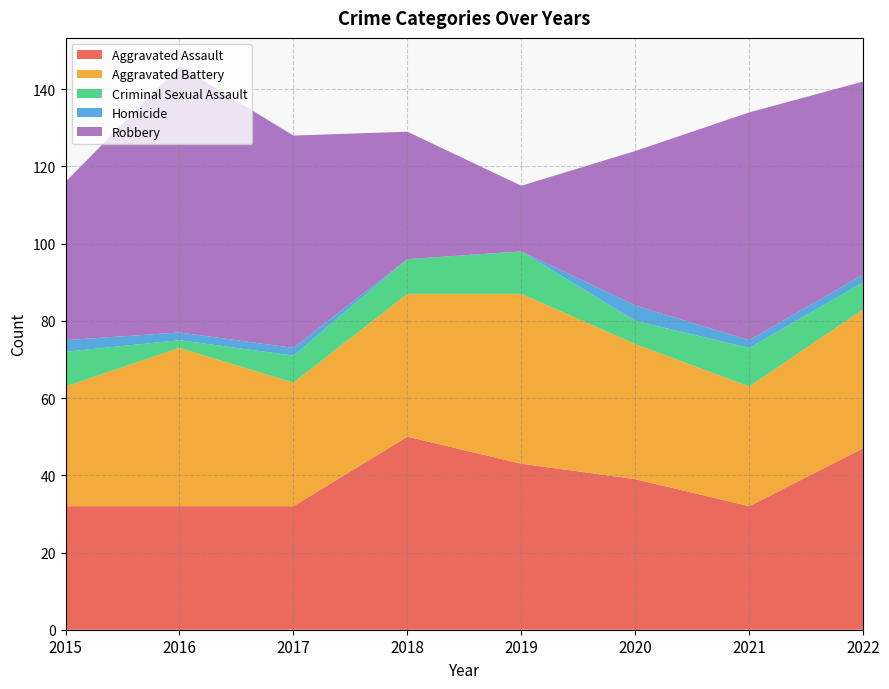

Reading left to right, list all the values displayed in this chart.

Aggravated Assault: 32	32	32	50	43	39	32	47
Aggravated Battery: 31	41	32	37	44	35	31	36
Criminal Sexual Assault: 9	2	7	9	11	6	10	7
Homicide: 3	2	2	0	0	4	2	2
Robbery: 41	69	55	33	17	40	59	50